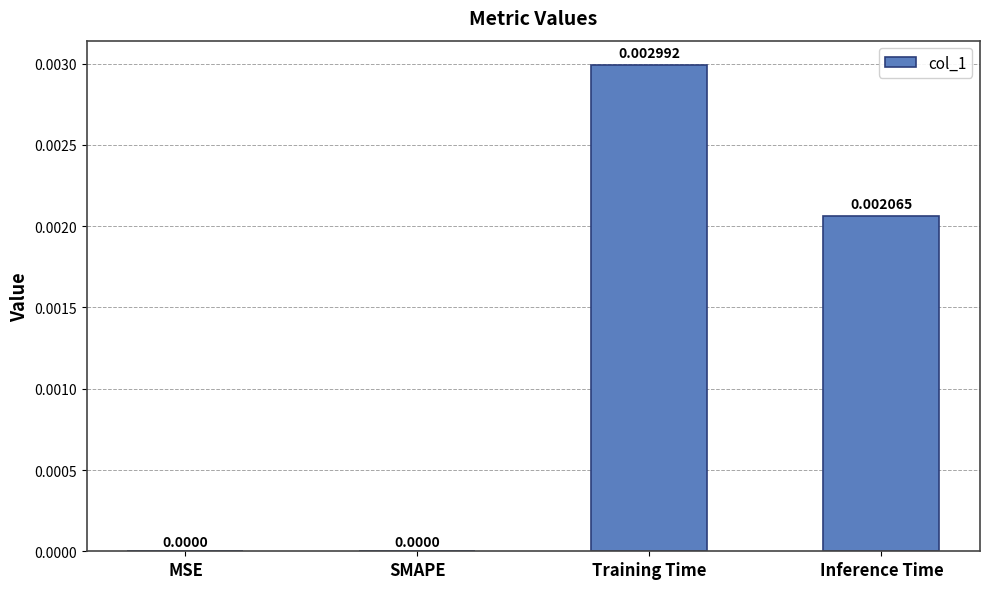

Between SMAPE and Training Time, which is larger?

Training Time